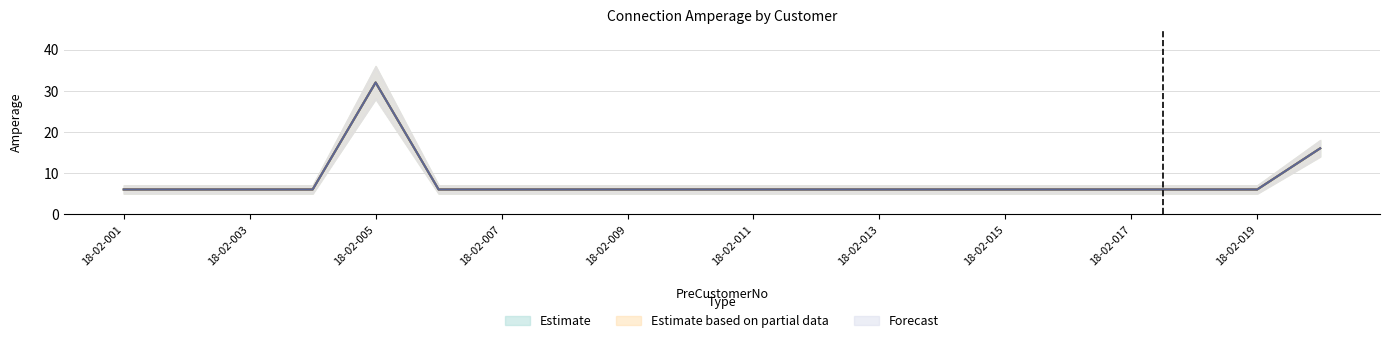

Does the chart have visible grid lines?

Yes